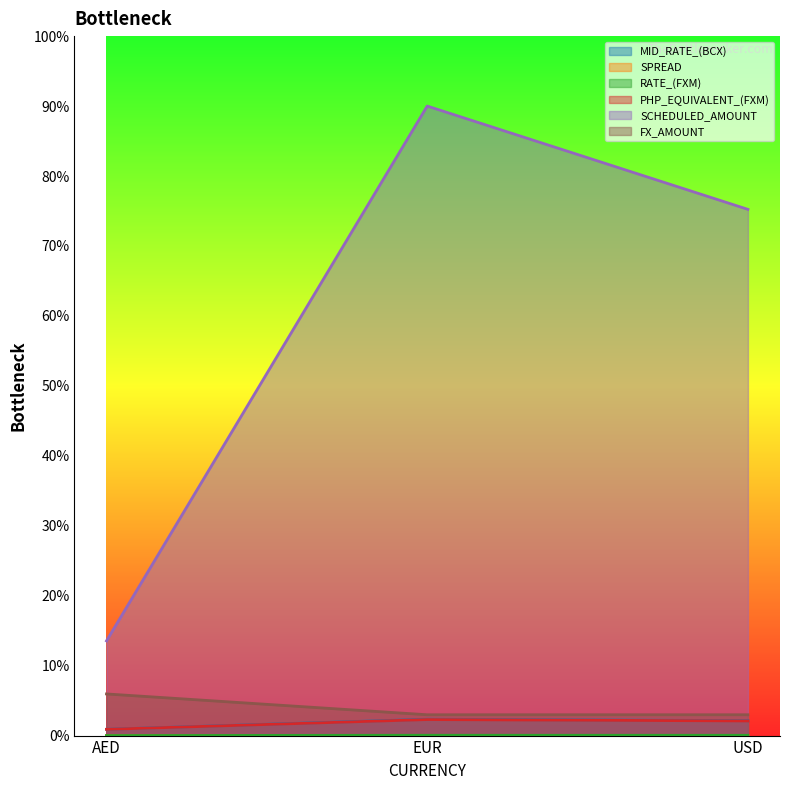

What is the greatest value displayed?

90.0